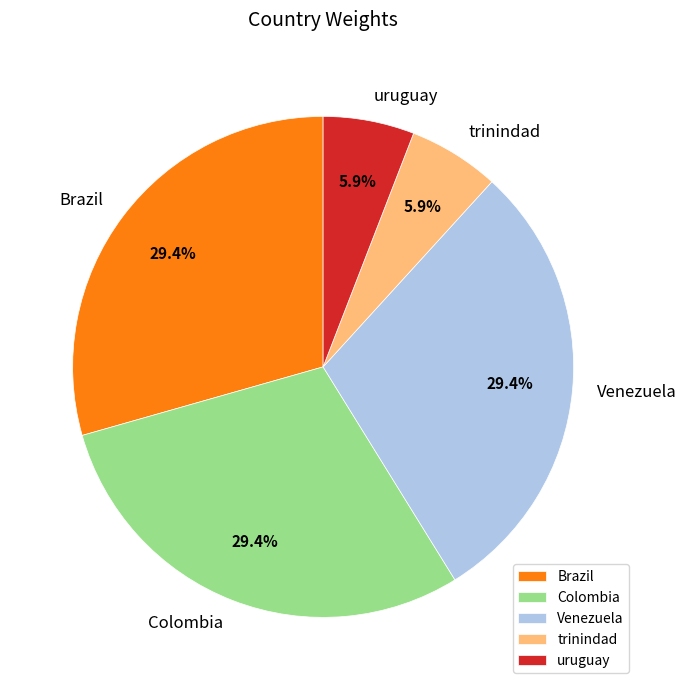

To the nearest percent, what percentage of the pie is Colombia?

29%